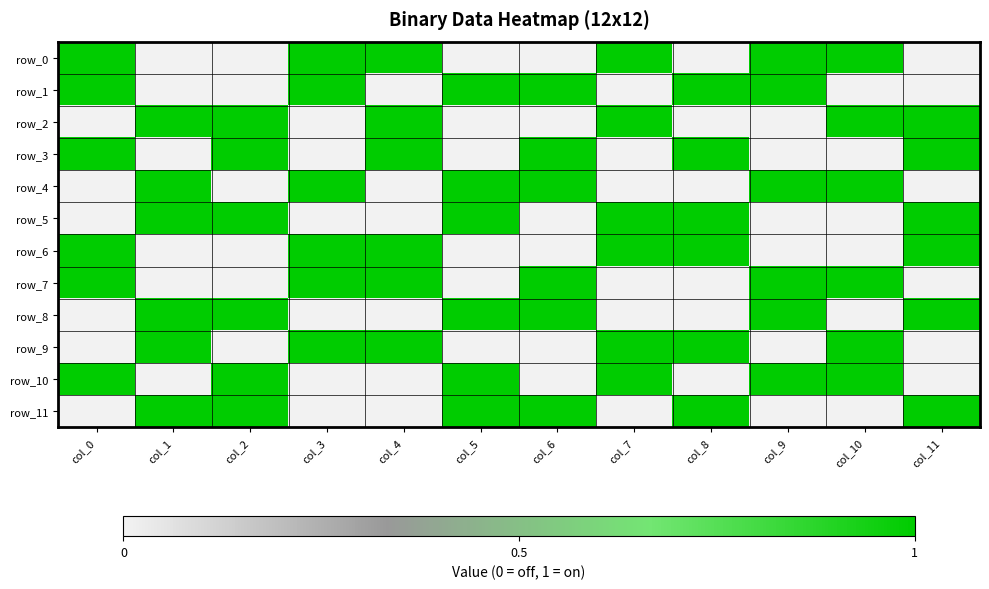

Rank the categories by row_8 value from highest to lowest.

col_1, col_2, col_5, col_6, col_9, col_11, col_0, col_3, col_4, col_7, col_8, col_10